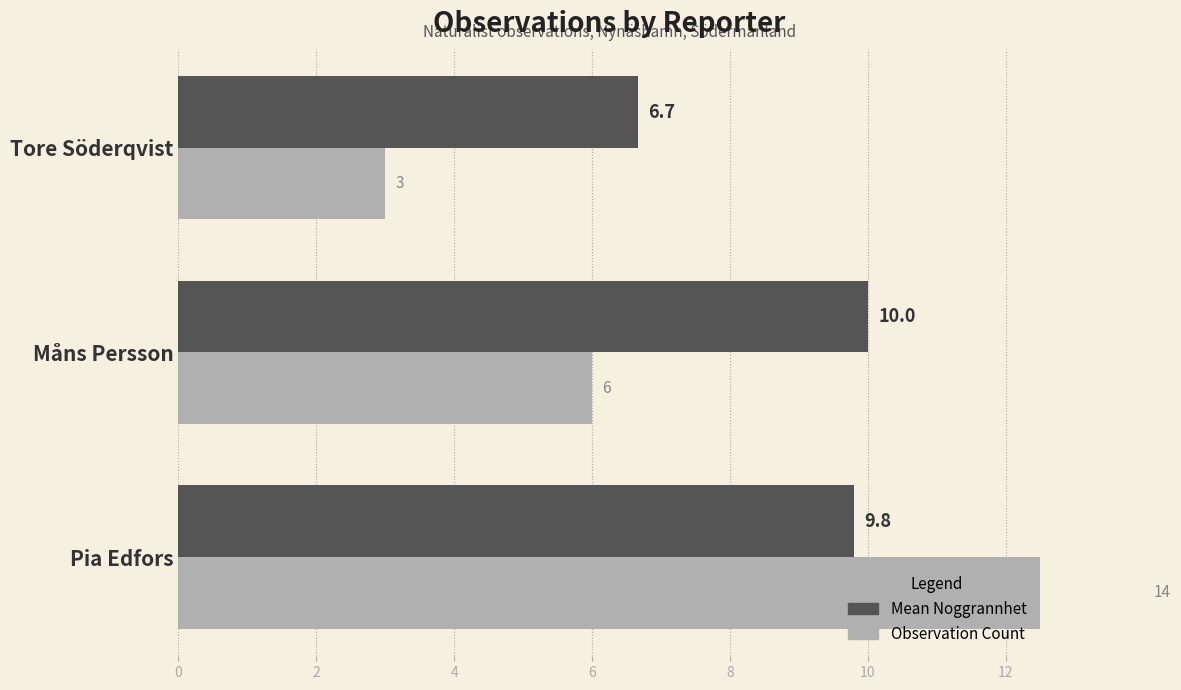

What are all the series names shown in the legend?

Mean Noggrannhet, Observation Count